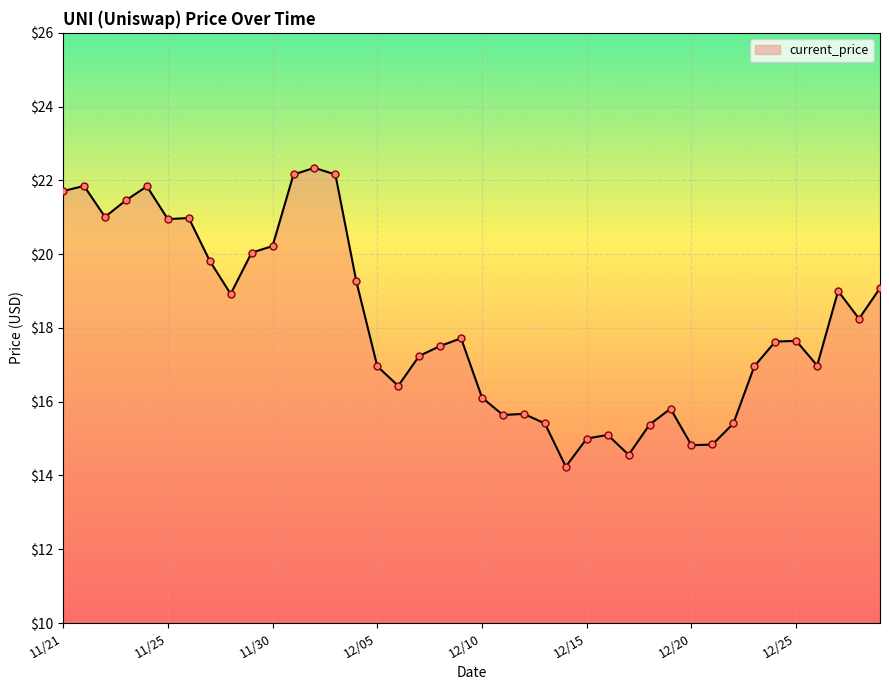

What is the smallest value displayed?

14.2